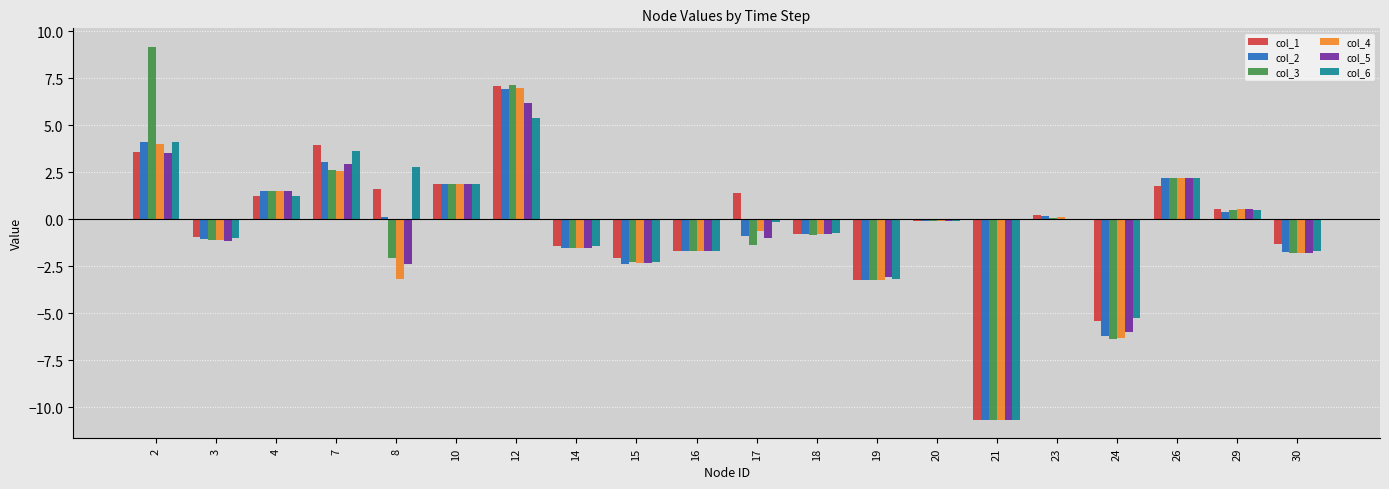

What is the sum of all col_3 values?

-7.9